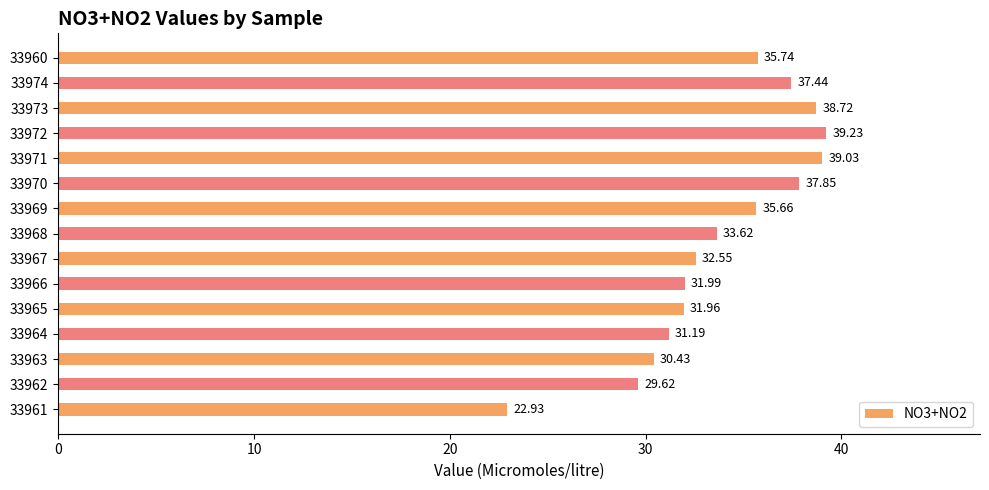

What is the maximum value shown in the chart?

39.2